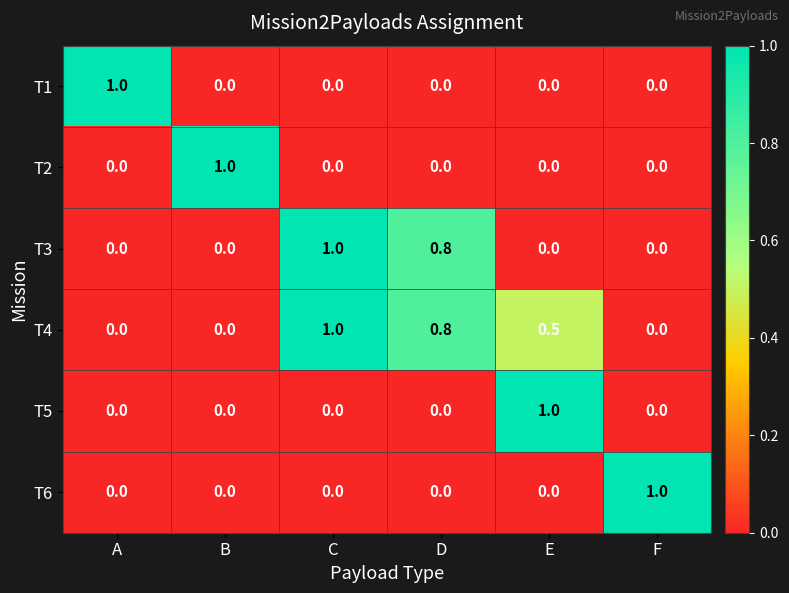

Which category has the highest value in the T4 series?

C